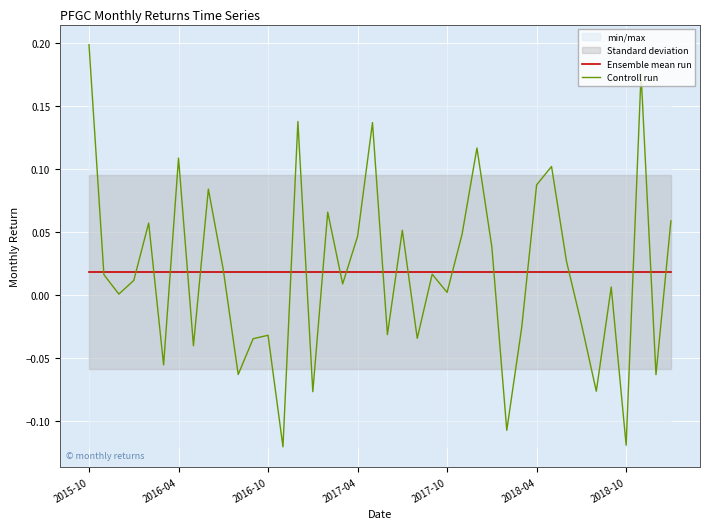

What is the approximate value of Controll run at 37?

0.2